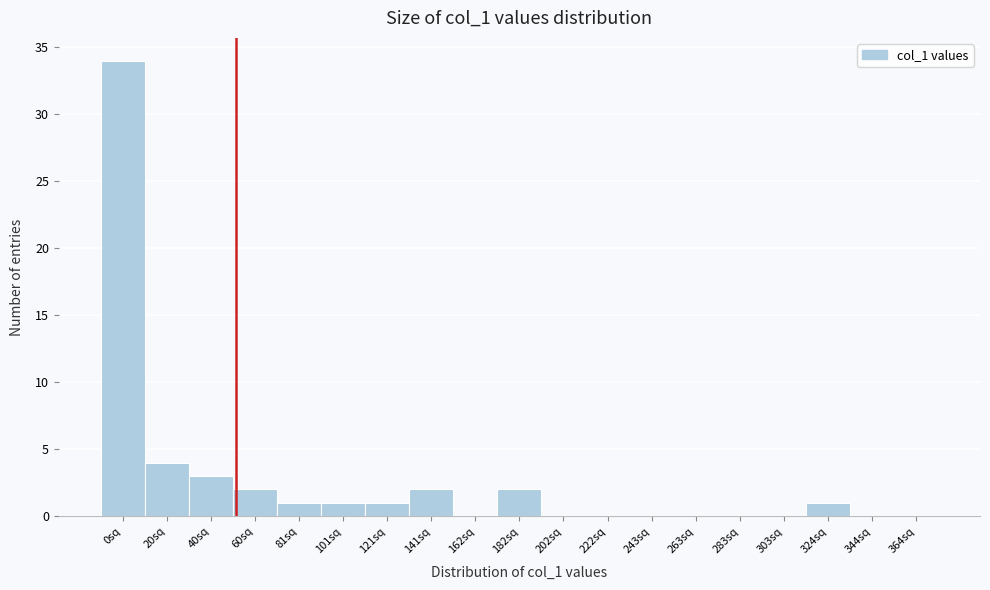

Reading left to right, extract all data points from this chart.

0sq=34	20sq=4	40sq=3	60sq=2	81sq=1	101sq=1	121sq=1	141sq=2	162sq=0	182sq=2	202sq=0	222sq=0	243sq=0	263sq=0	283sq=0	303sq=0	324sq=1	344sq=0	364sq=0